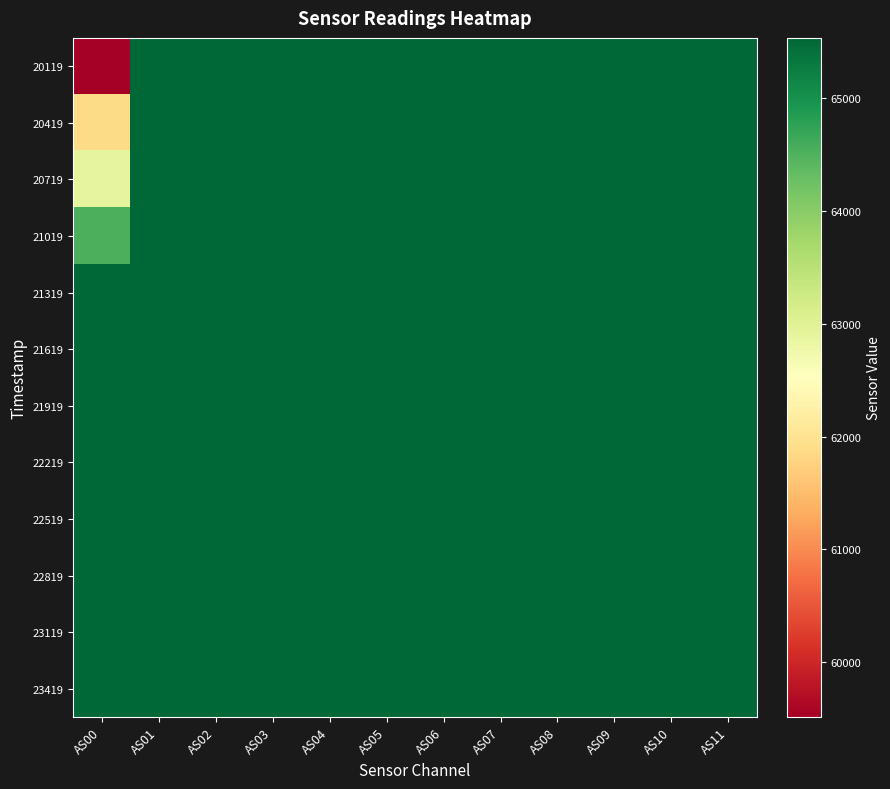

What is the minimum value shown in the chart?

59515